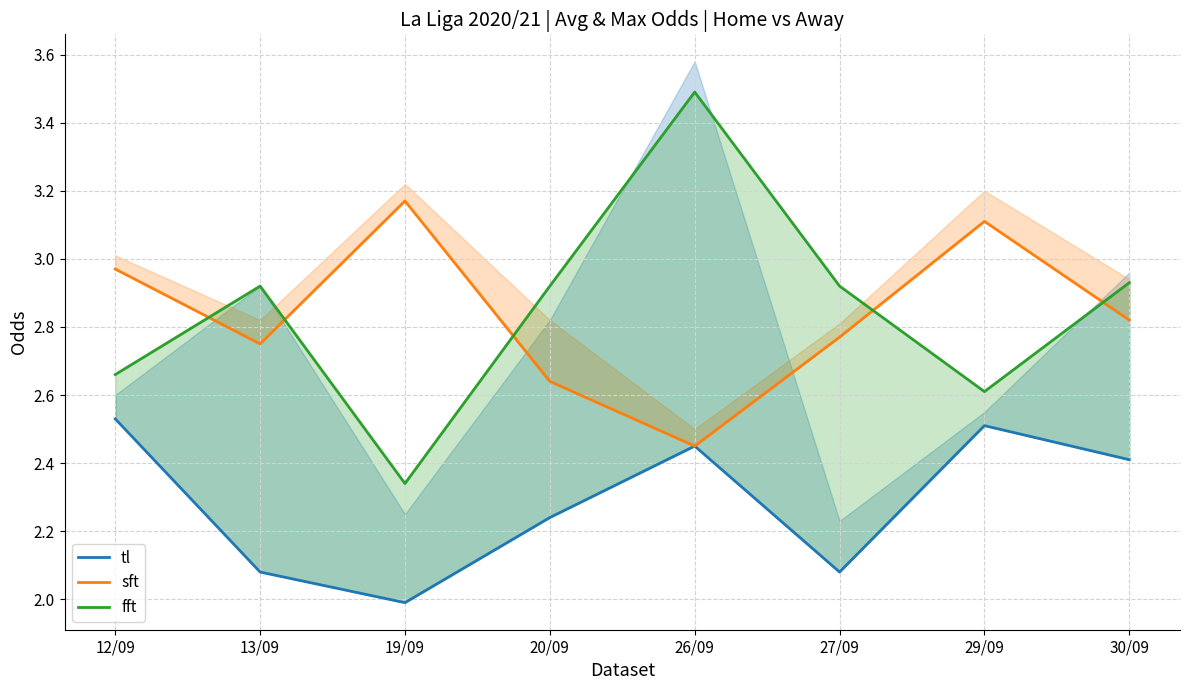

Where is sft nearest to the value 2?

26/09